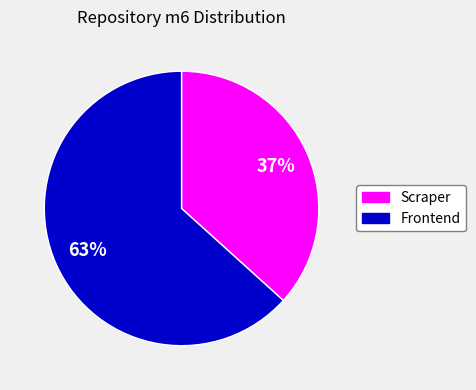

Between Scraper and Frontend, which is larger?

Frontend